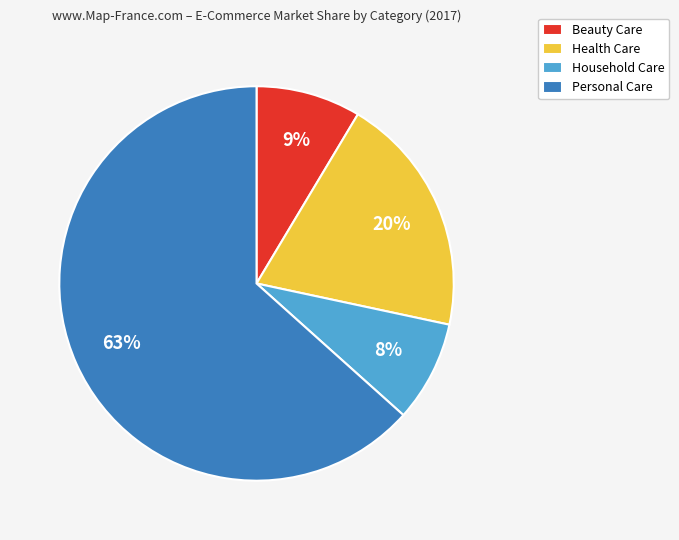

Do Health Care and Beauty Care together represent more than half of the pie?

No